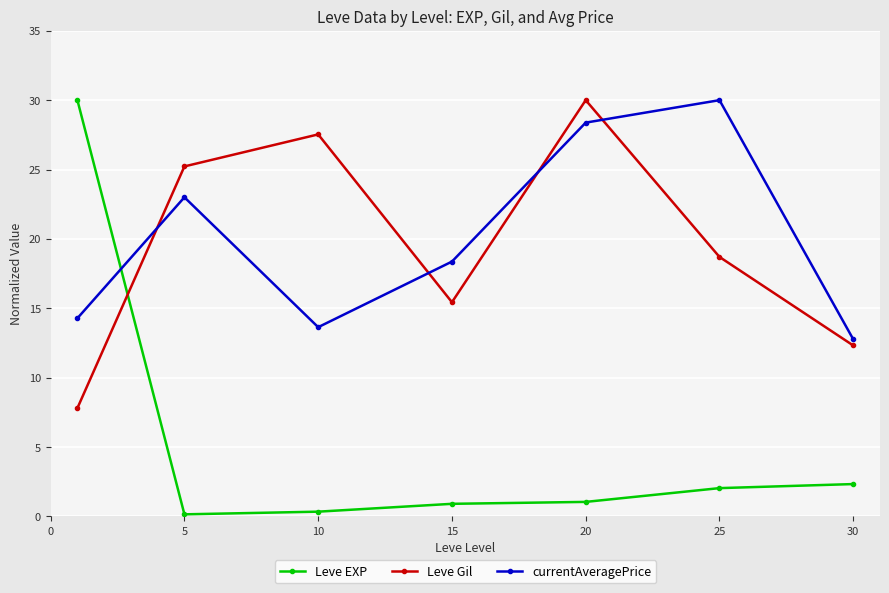

What is the maximum value shown in the chart?

30.0